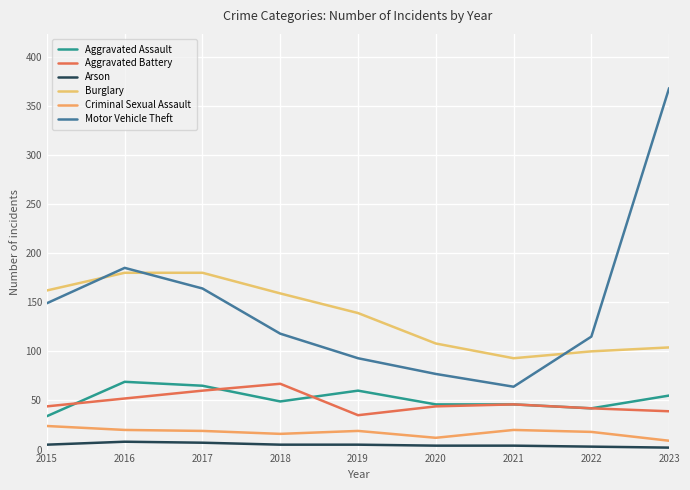

Does the chart display data point markers on the line(s)?

No